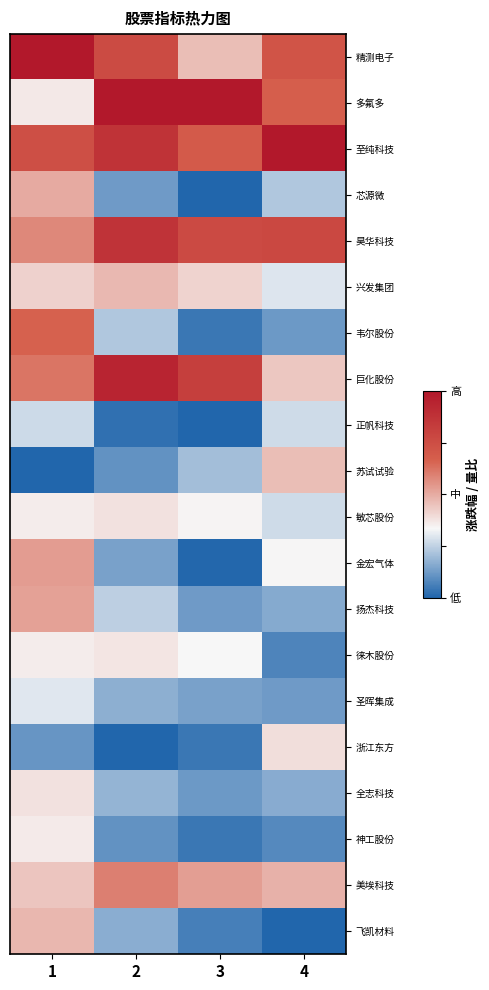

List the series in order of their peak value, highest first.

精测电子, 多氟多, 至纯科技, 巨化股份, 昊华科技, 韦尔股份, 美埃科技, 金宏气体, 扬杰科技, 芯源微, 飞凯材料, 兴发集团, 苏试试验, 浙江东方, 敏芯股份, 全志科技, 徕木股份, 神工股份, 圣晖集成, 正帆科技